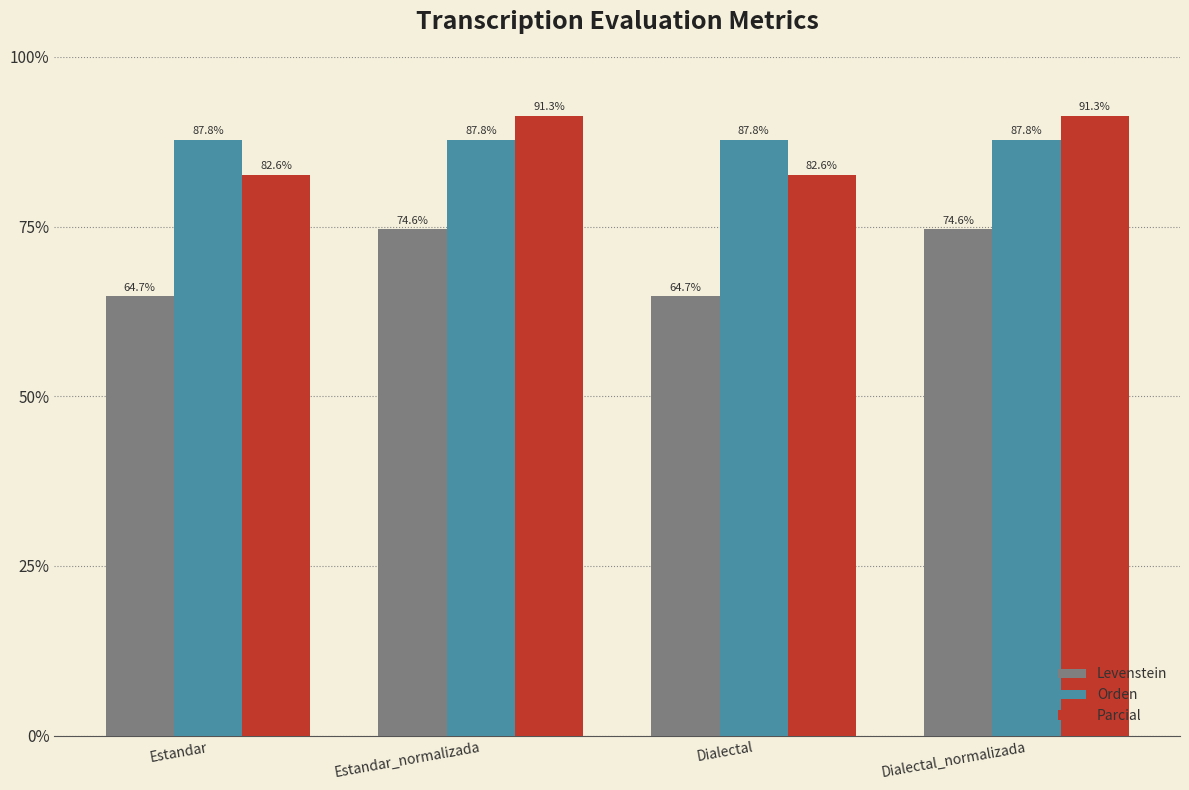

What is the minimum value for Orden?

87.8